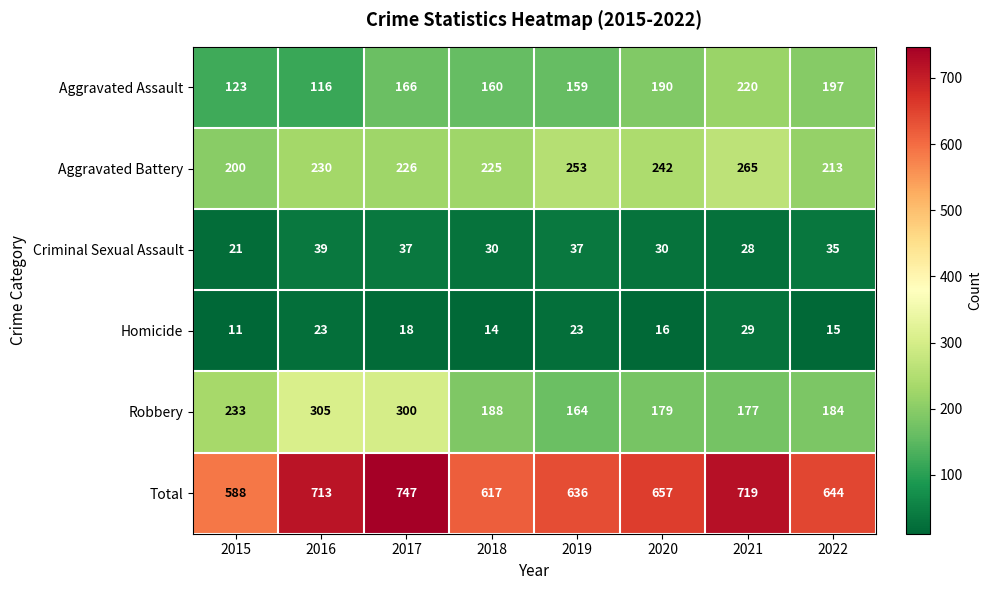

What is the difference between the maximum and minimum values in the Criminal Sexual Assault series?

18